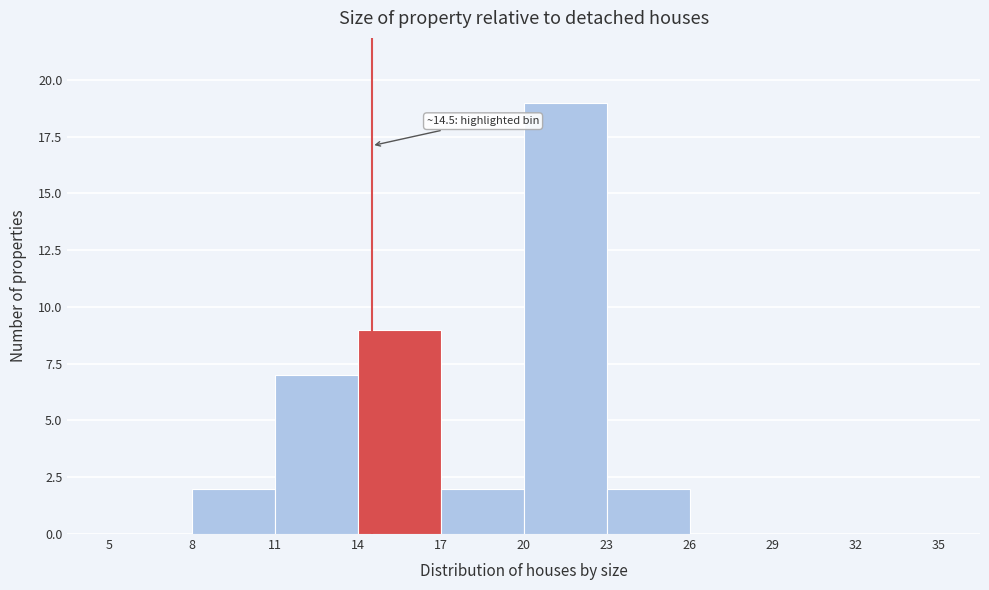

Which range on the x-axis has the tallest bar?

20 to 23